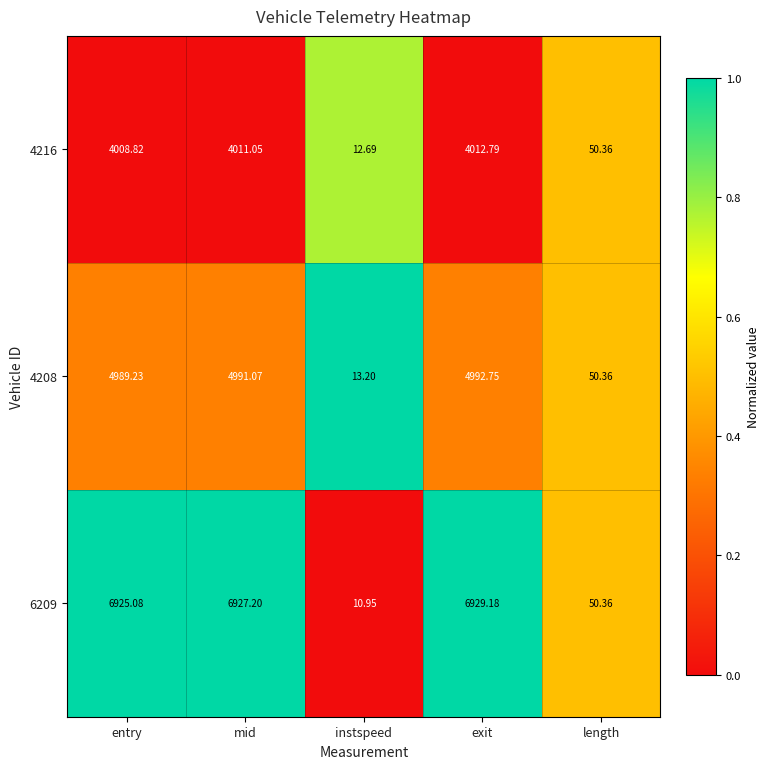

At which label is 4216 closest to 2012?

length